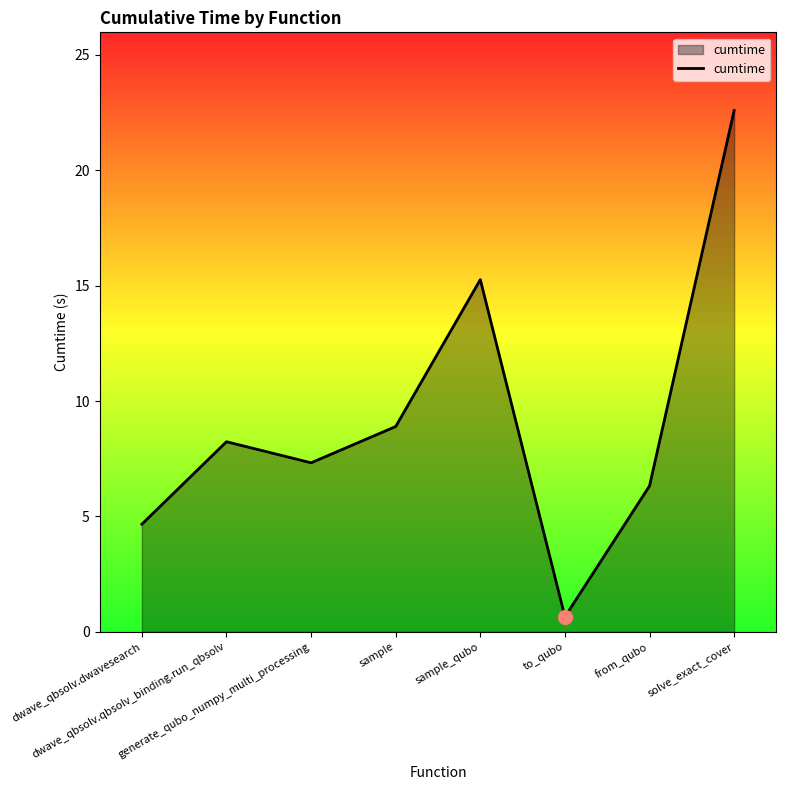

What is the minimum value shown in the chart?

0.7